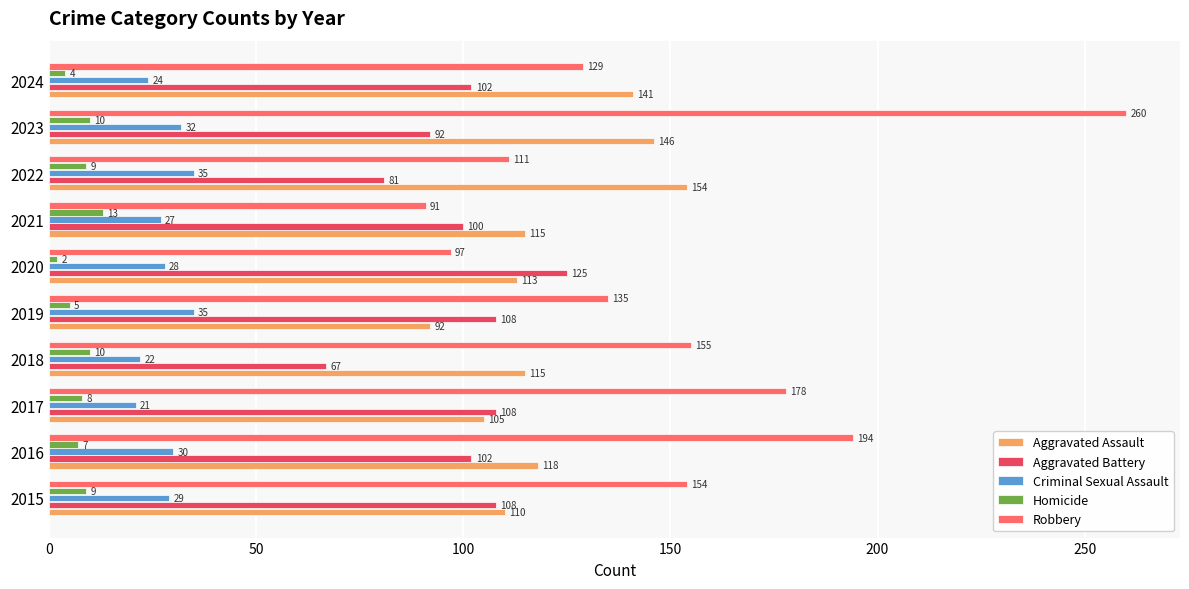

What is the difference between the highest and lowest values at 2017?

170